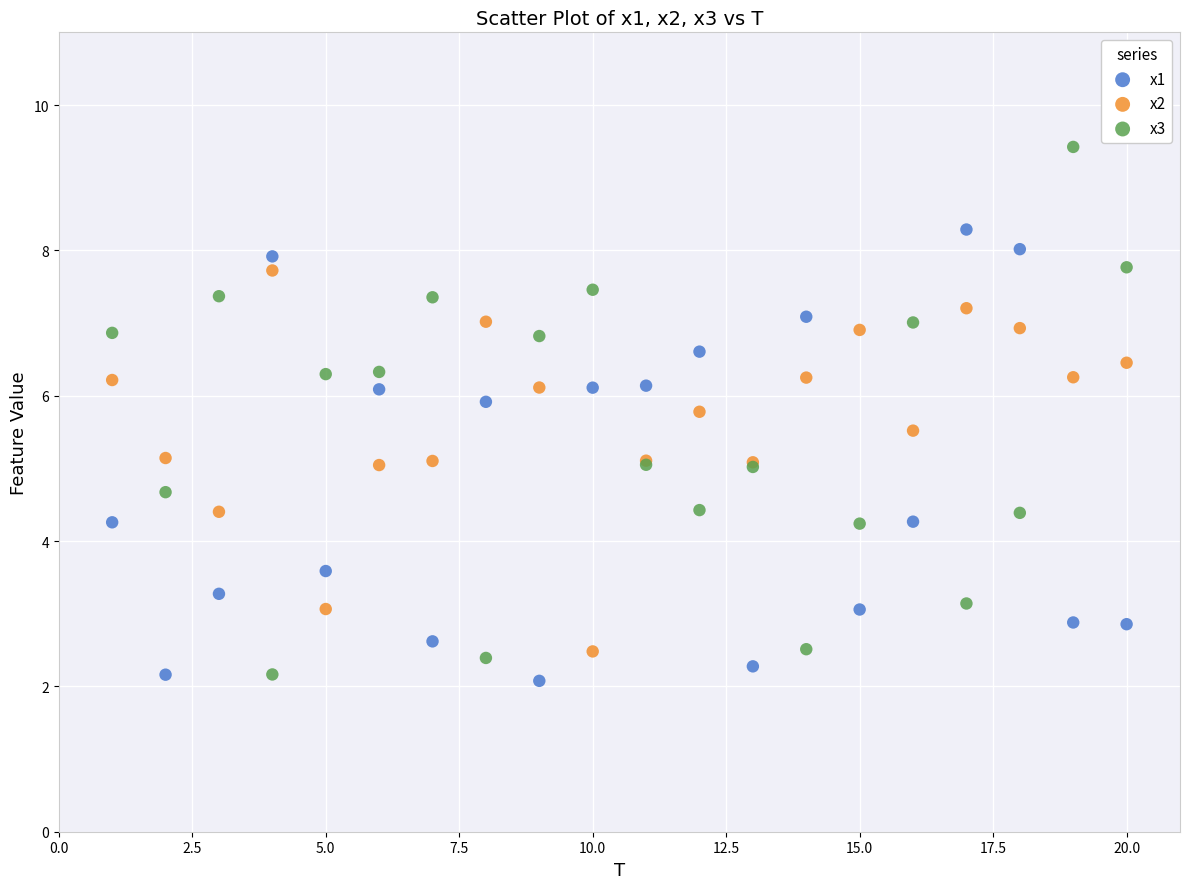

Which series has the largest Y range (max minus min)?

x3